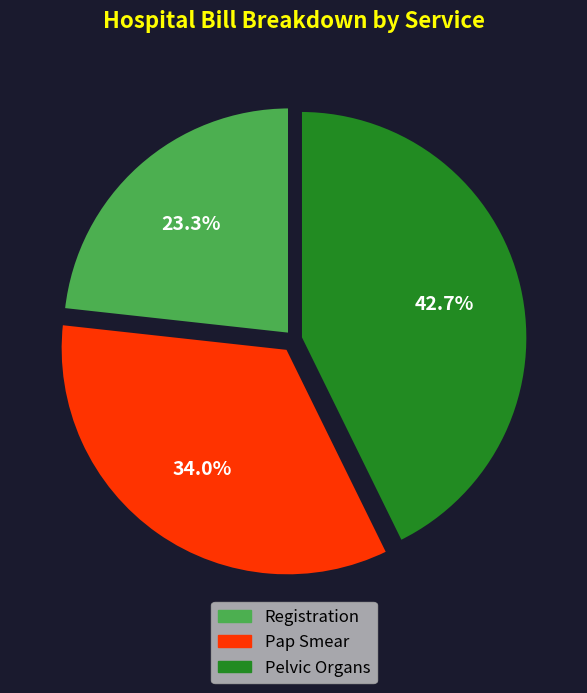

The Pelvic Organs slice represents 35% of the pie. True or false?

False